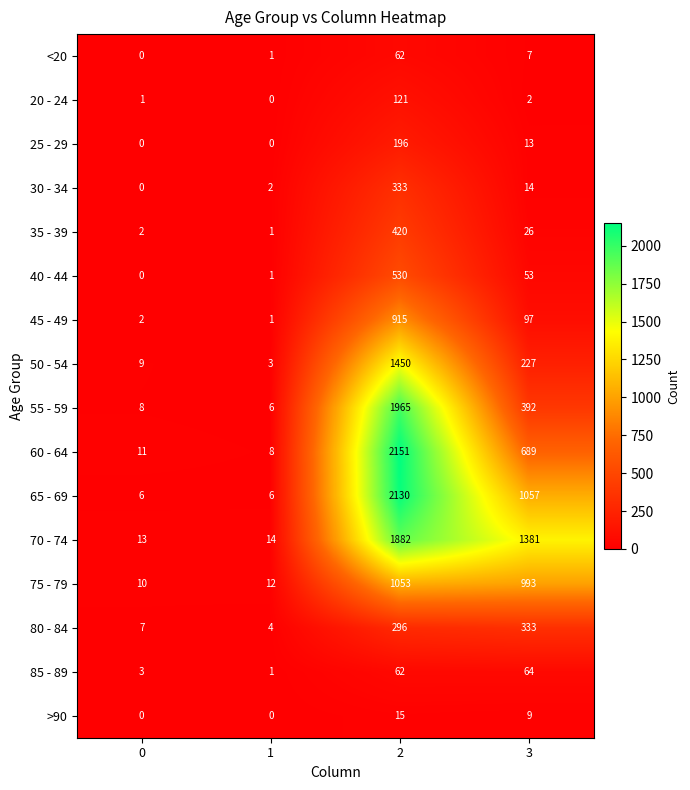

What is the difference between the 75 - 79 values at 3 and 0?

983